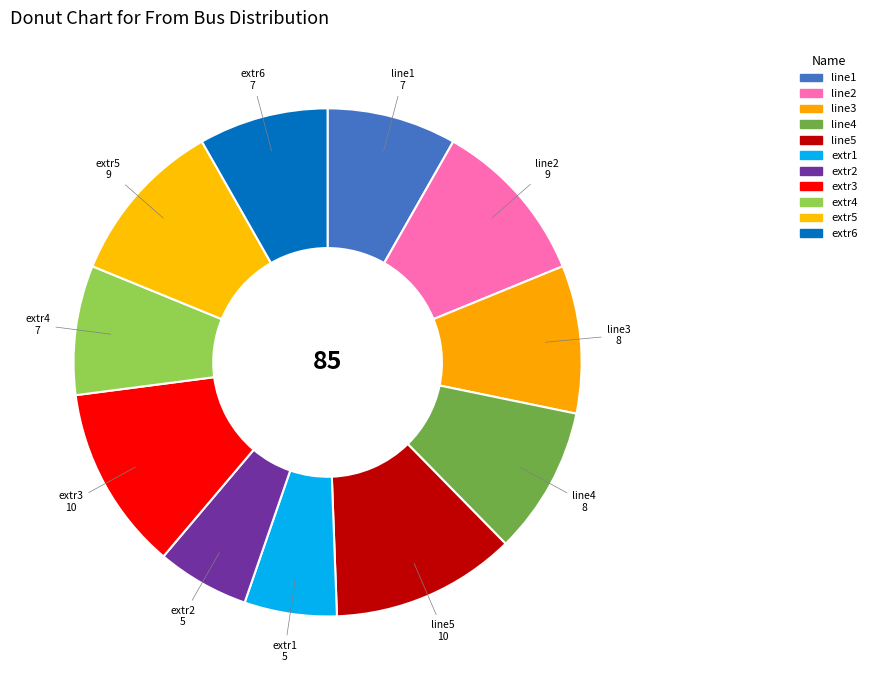

How many segments does this pie chart have?

11